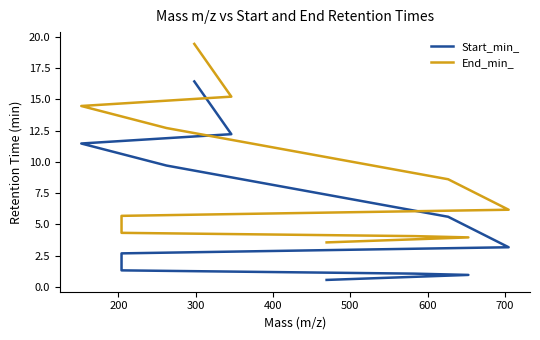

True or false: Start_min_ and End_min_ intersect in this chart.

False